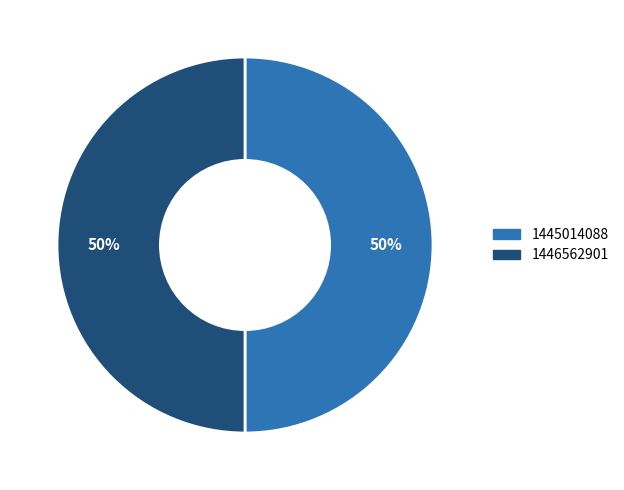

To the nearest percent, what is the average slice percentage?

50%